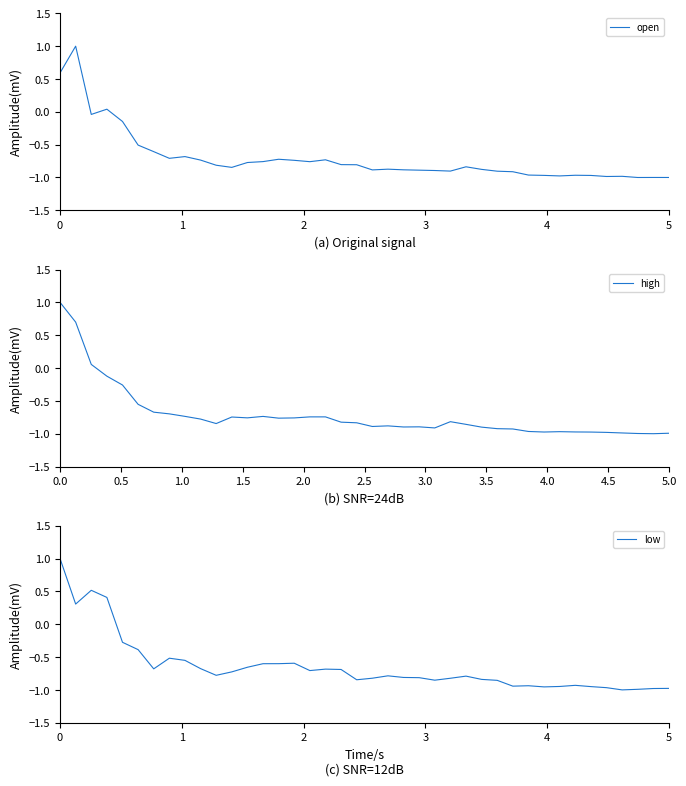

What is the highest value of the low series?

1.0